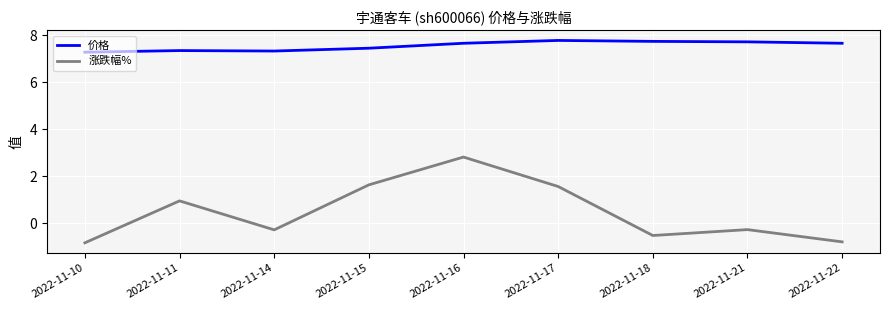

Rank the series by their average value, from highest to lowest.

价格, 涨跌幅%